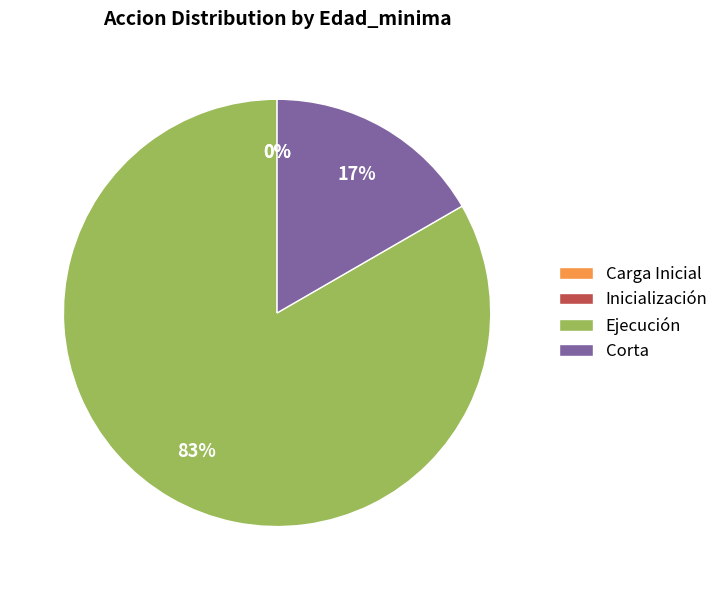

How many slices are in this pie chart?

4